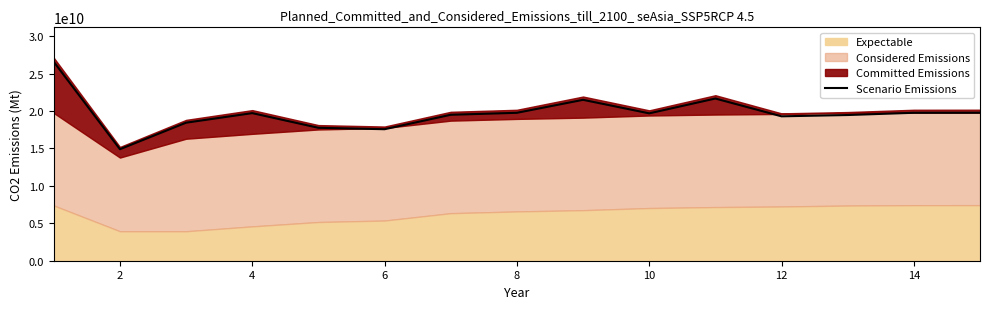

What is the maximum value for Scenario Emissions?

26573680000.0